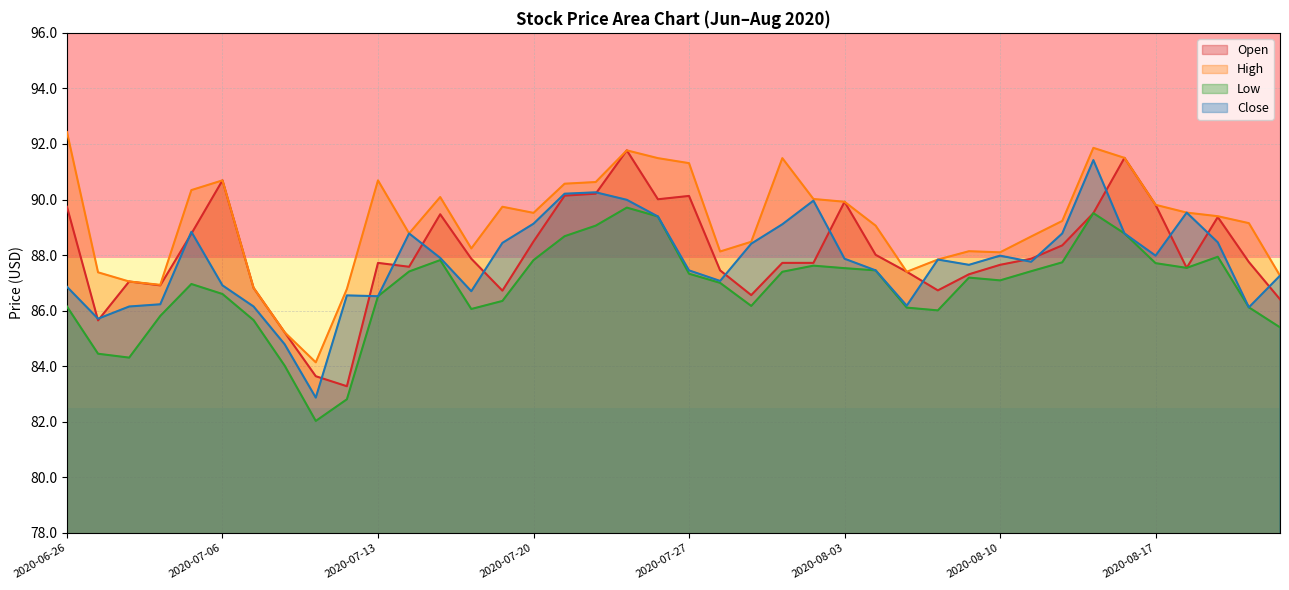

True or false: Low has a value of 59.6 at 2020-08-12.

False